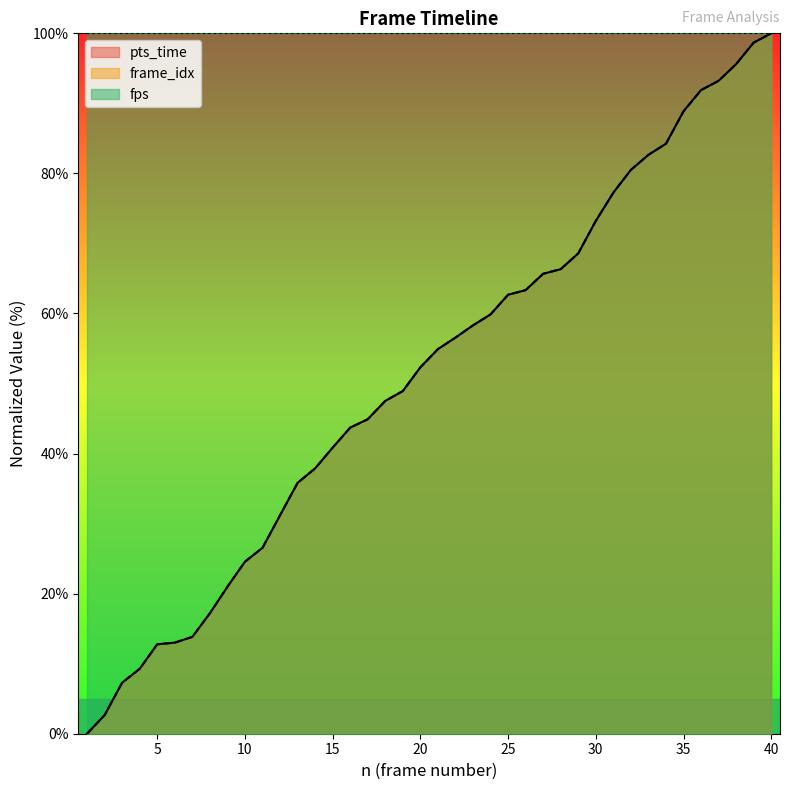

What are all the series names shown in the legend?

pts_time, frame_idx, fps